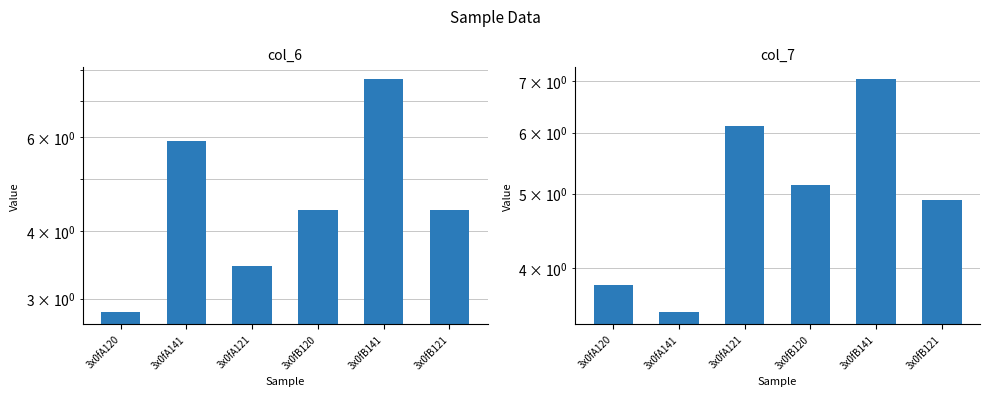

Count the number of data series in this chart.

2